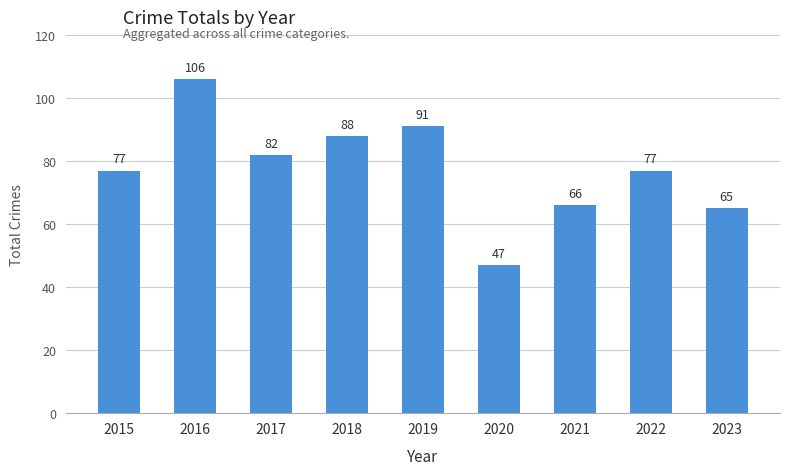

What is the approximate value at 2015?

77